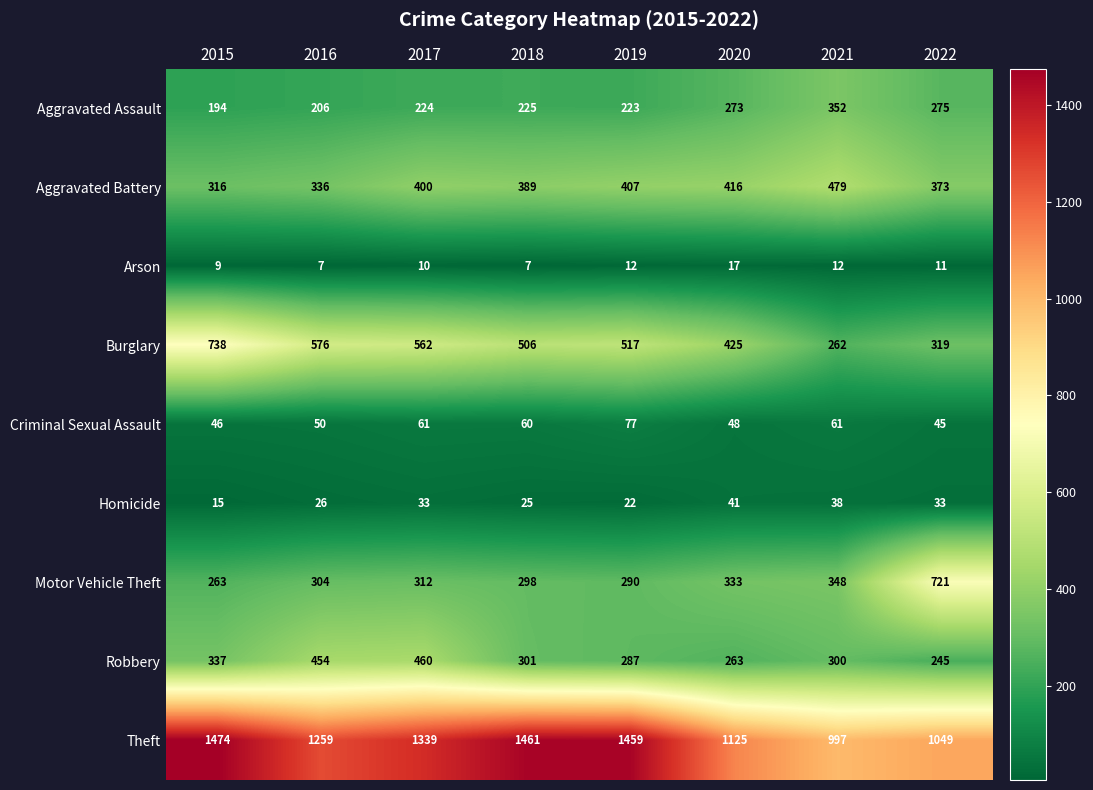

What is the sum of all Motor Vehicle Theft values?

2869